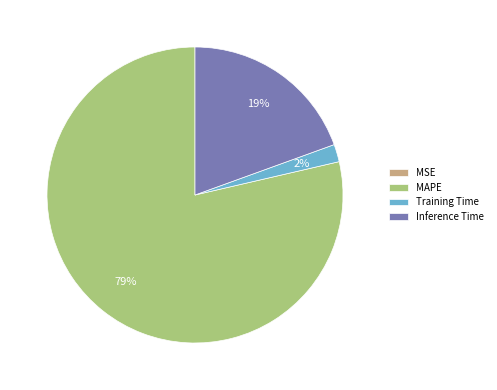

Combined, do Inference Time and Training Time account for over 50%?

No